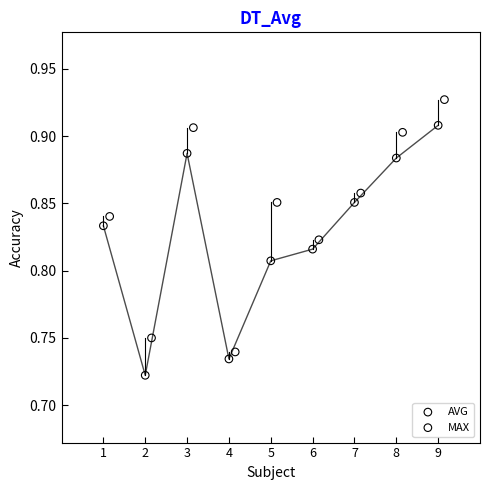

Which series reaches the minimum Y coordinate?

AVG